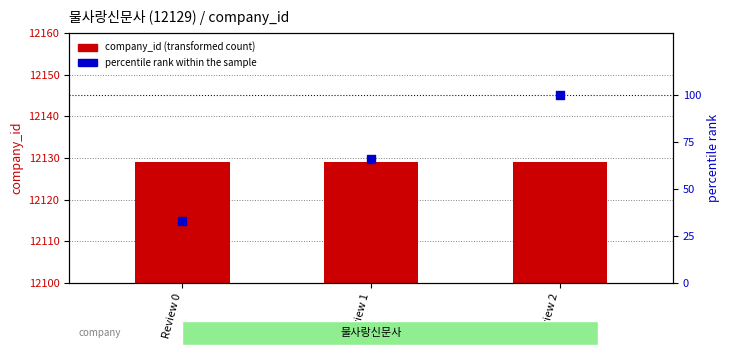

Which series contains the highest Y value?

company_id (transformed count)